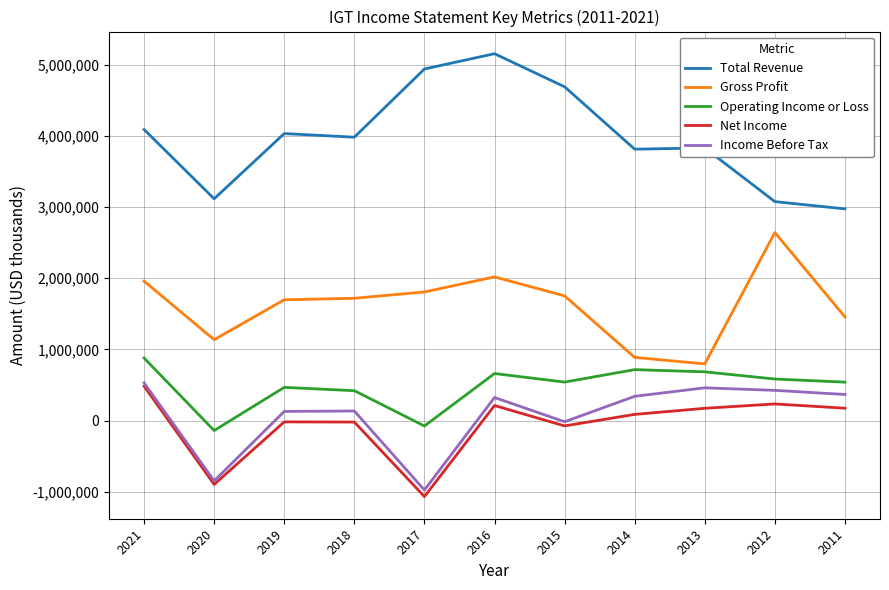

How many lines are shown in the chart?

5